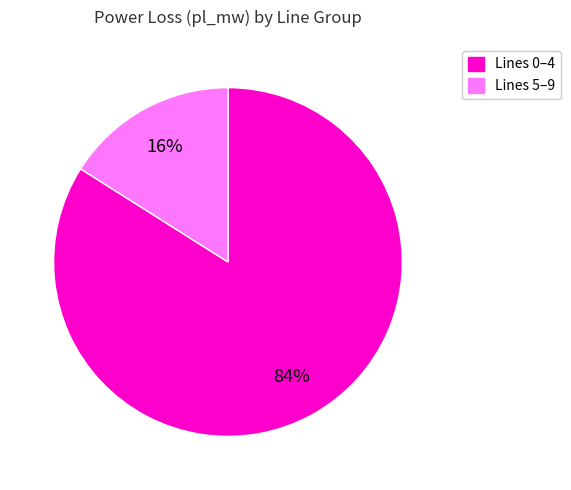

How many segments does this pie chart have?

2